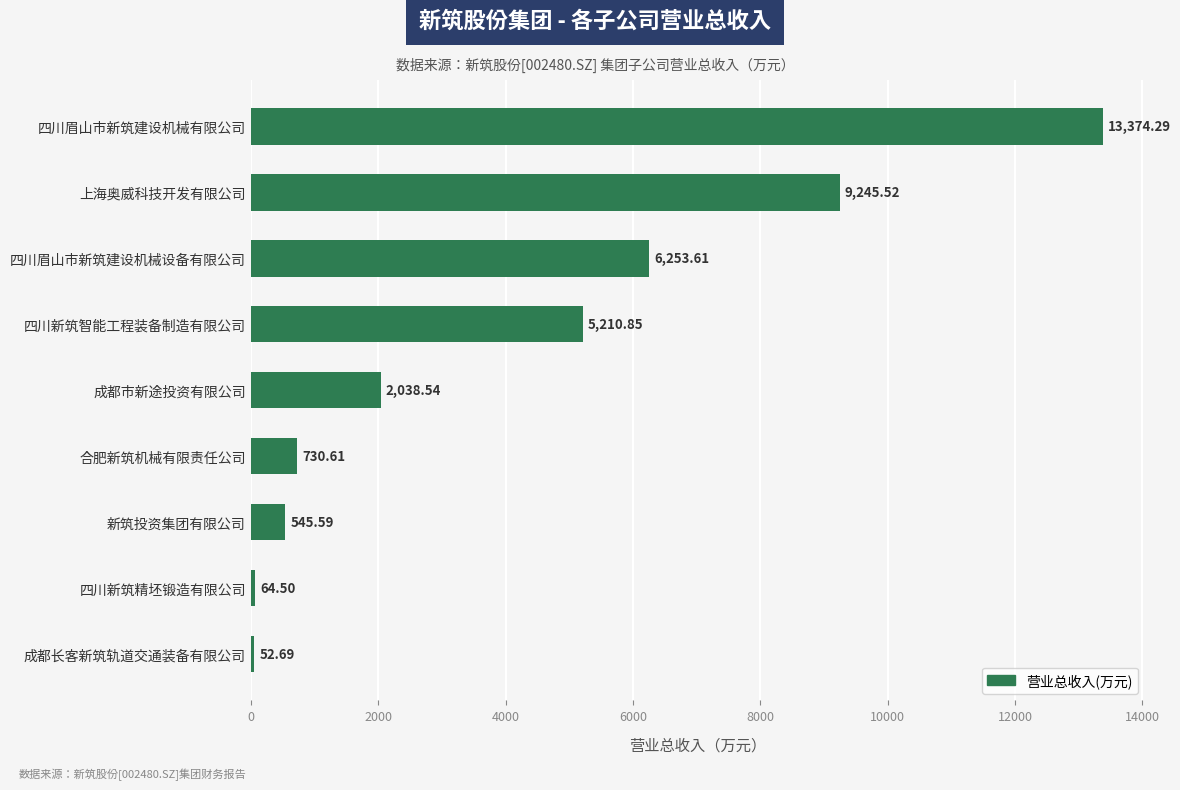

List the labels in order of value, smallest first.

成都长客新筑轨道交通装备有限公司, 四川新筑精坯锻造有限公司, 新筑投资集团有限公司, 合肥新筑机械有限责任公司, 成都市新途投资有限公司, 四川新筑智能工程装备制造有限公司, 四川眉山市新筑建设机械设备有限公司, 上海奥威科技开发有限公司, 四川眉山市新筑建设机械有限公司